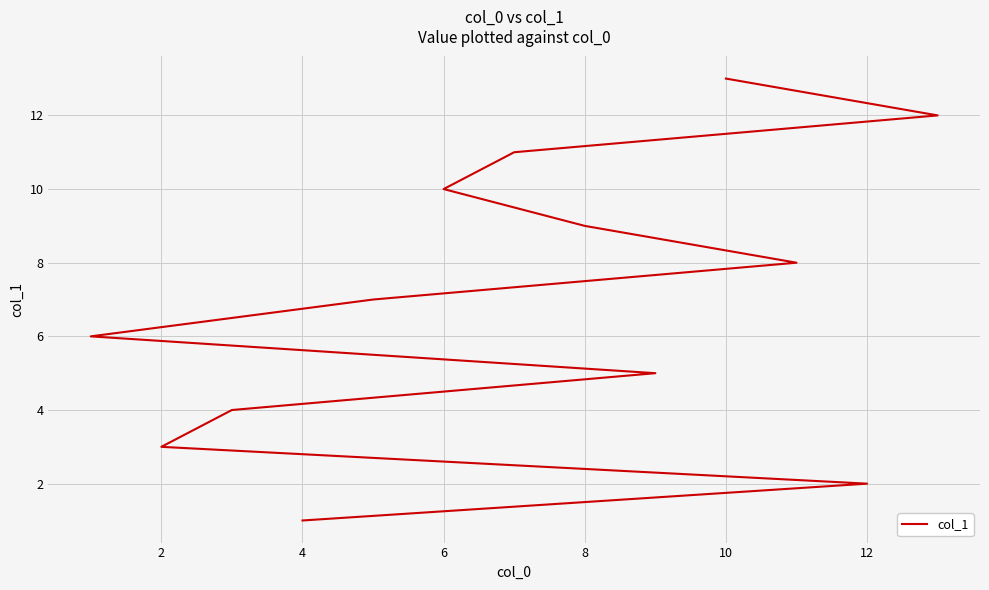

What is the sum of all values?

91